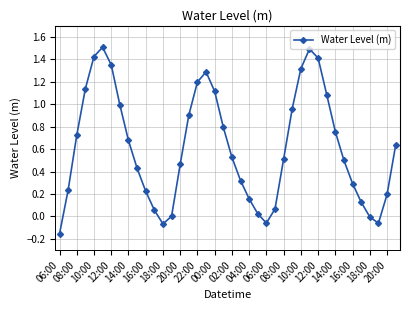

Is this an area chart (filled region under the line)?

No